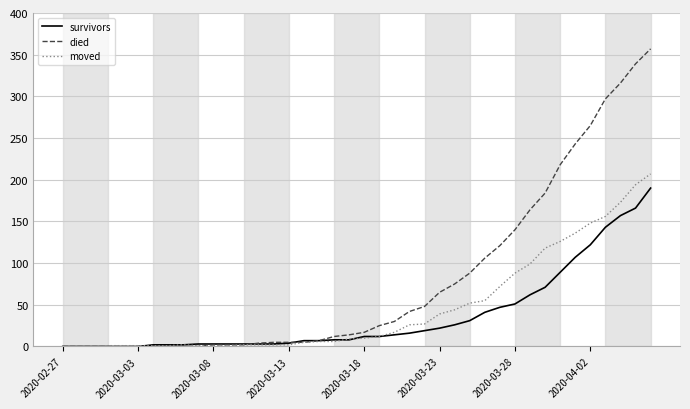

What are all the series names shown in the legend?

survivors, died, moved